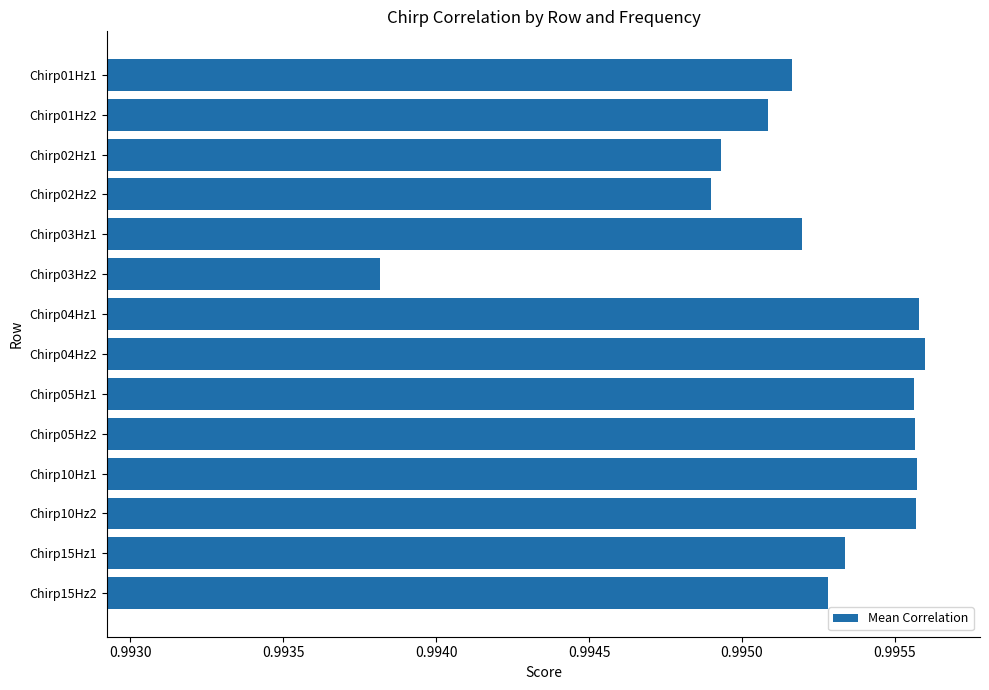

The value at Chirp04Hz1 is 0.2. True or false?

False